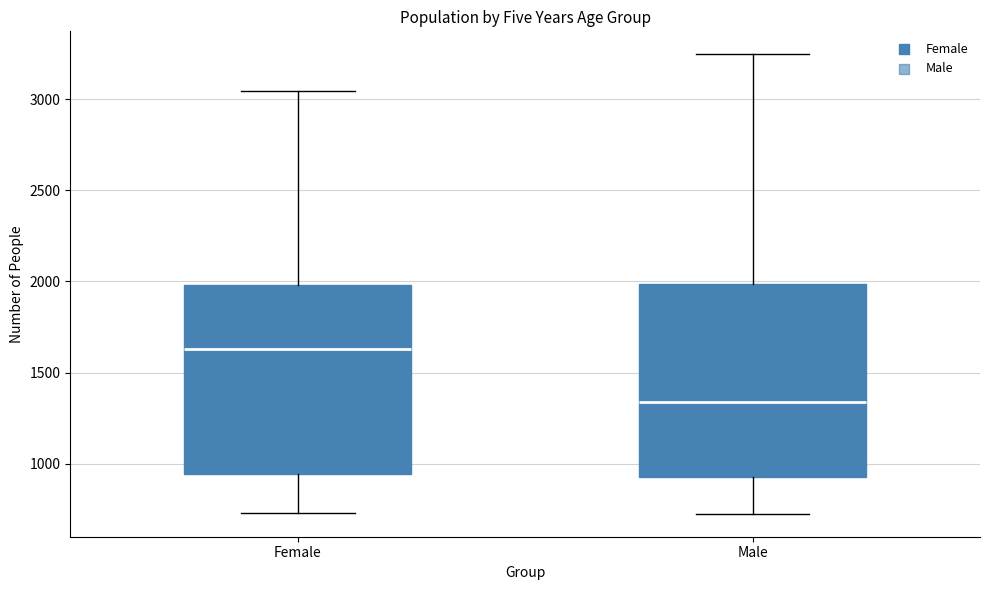

Reading left to right, transcribe this box plot: for each box, give where its median line is, the range the box spans, and where its two whiskers end, as read against the y-axis. The values are not printed on the chart, so give them approximately, as read against the axis.

Female: median 1650, box 950 to 2000, whiskers 750 to 3050
Male: median 1350, box 950 to 2000, whiskers 750 to 3250